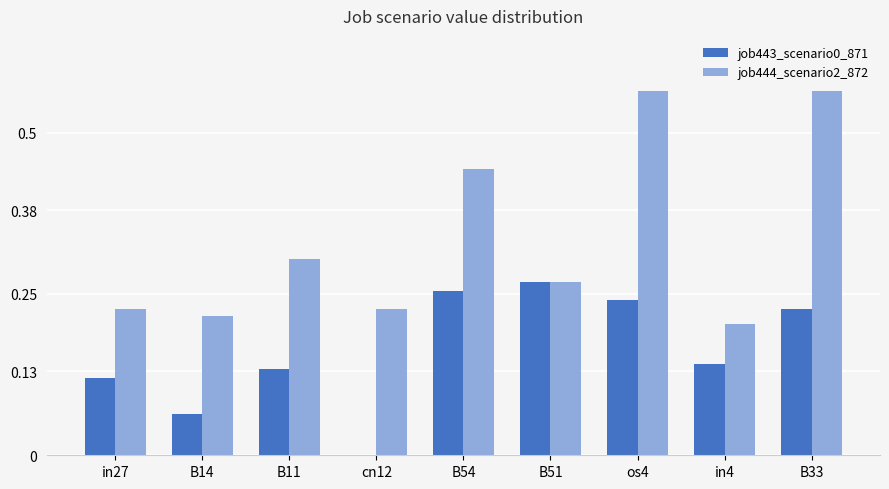

The value of job444_scenario2_872 at B11 is 0.3. True or false?

True